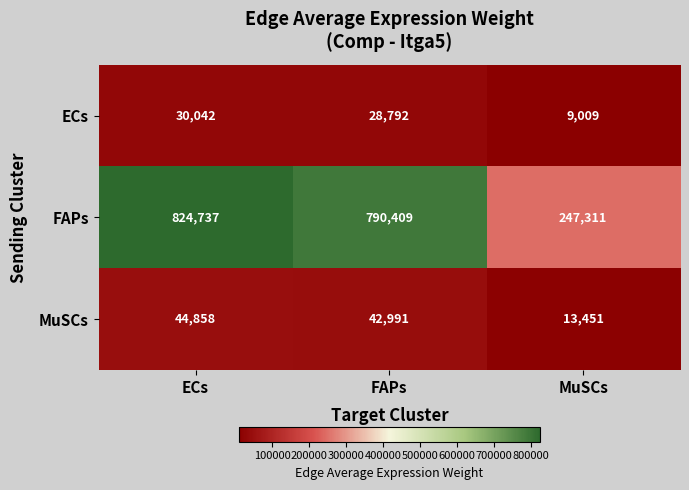

What is the sum of all ECs values?

67843